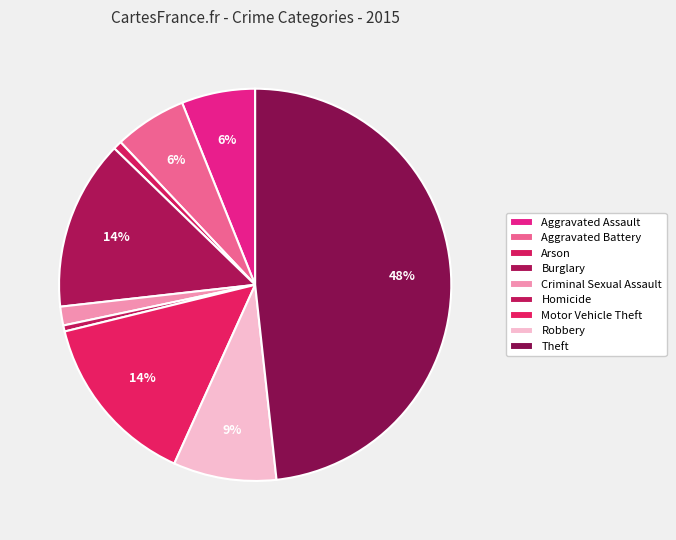

Does Burglary account for over 50% of the chart?

No